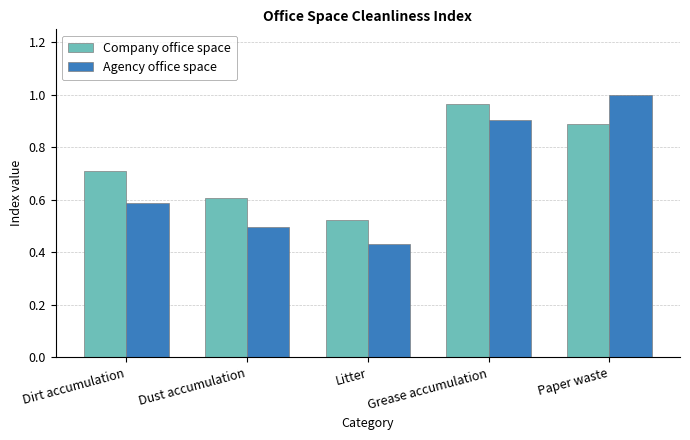

At which label does Company office space reach its minimum?

Litter